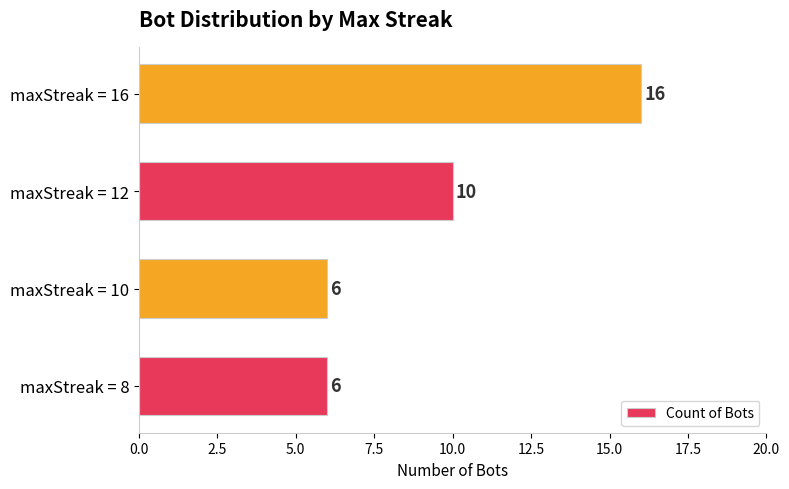

Count the number of data series in this chart.

1